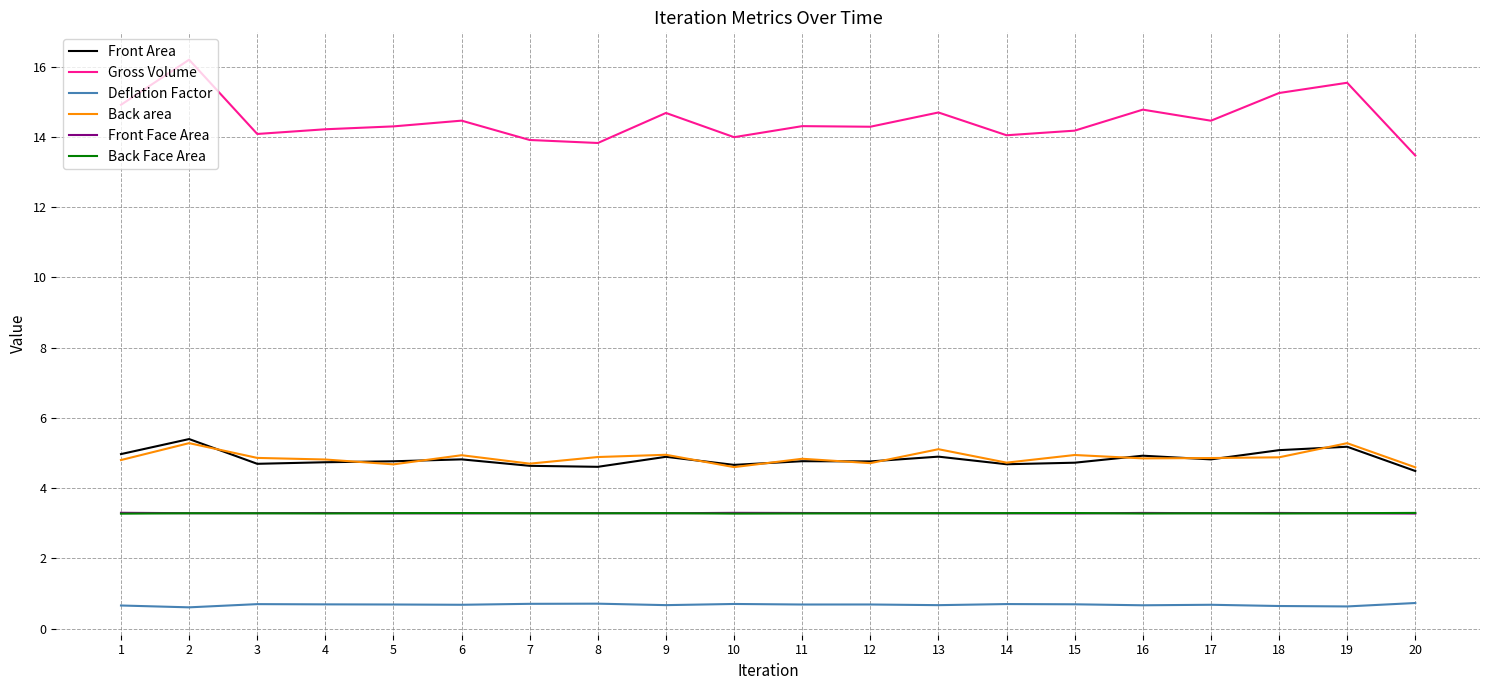

Which category has the lowest value in the Gross Volume series?

20